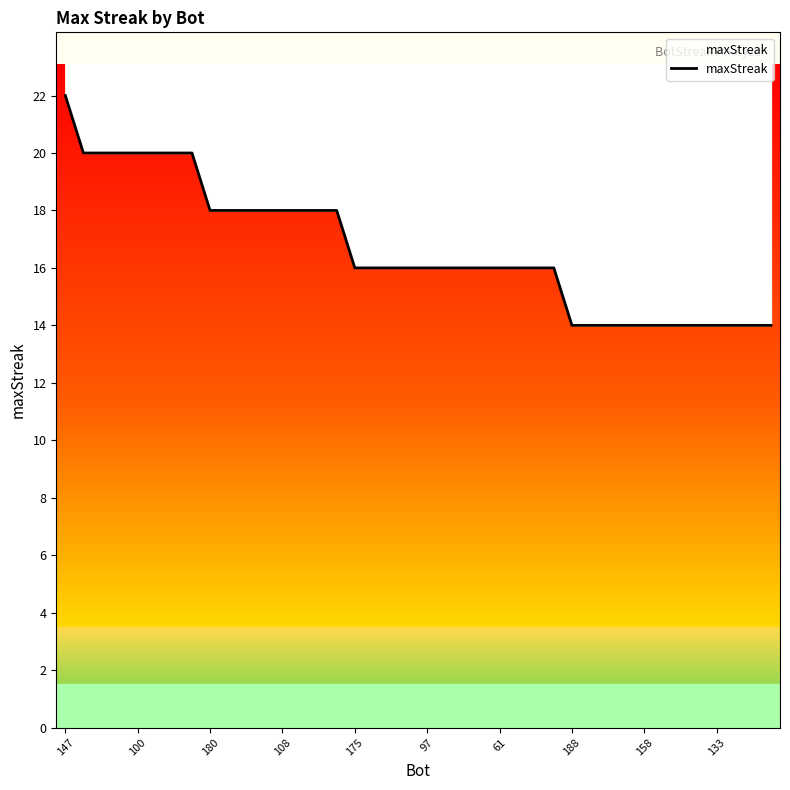

What is the greatest value displayed?

22